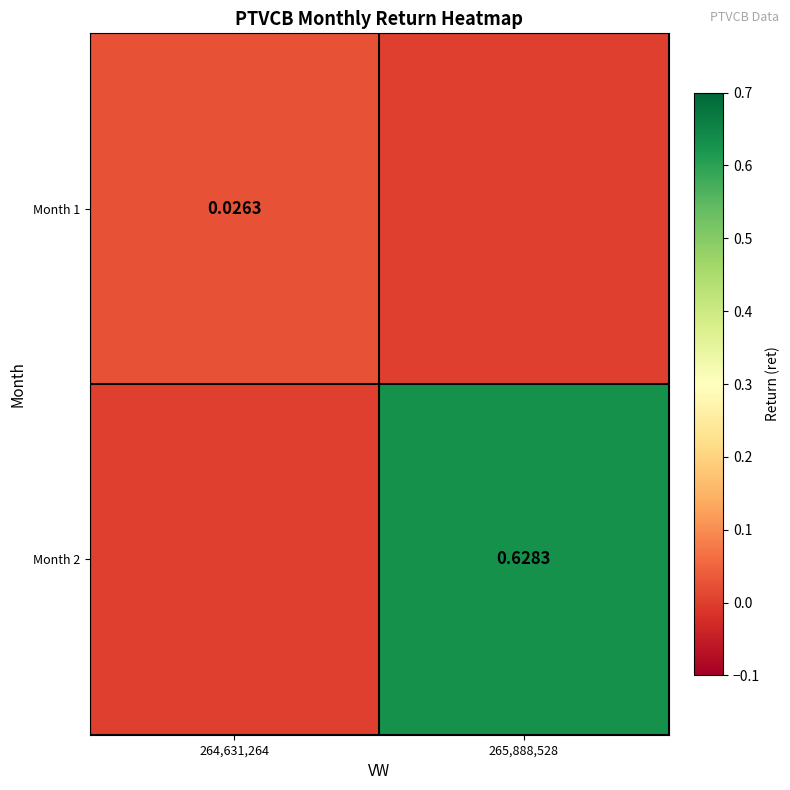

How many positive values does the Month 2 series have?

1